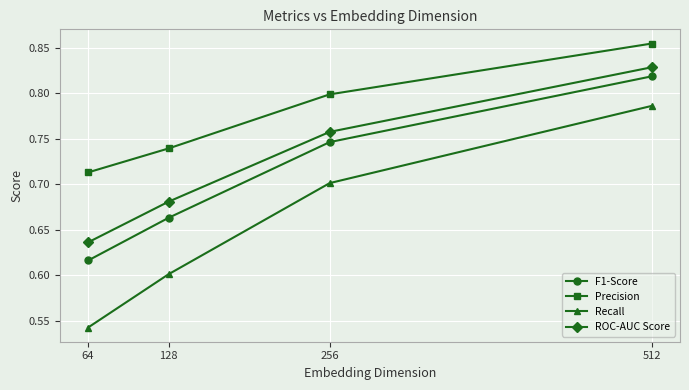

What is the sum of the ROC-AUC Score values at 64 and 128?

1.3